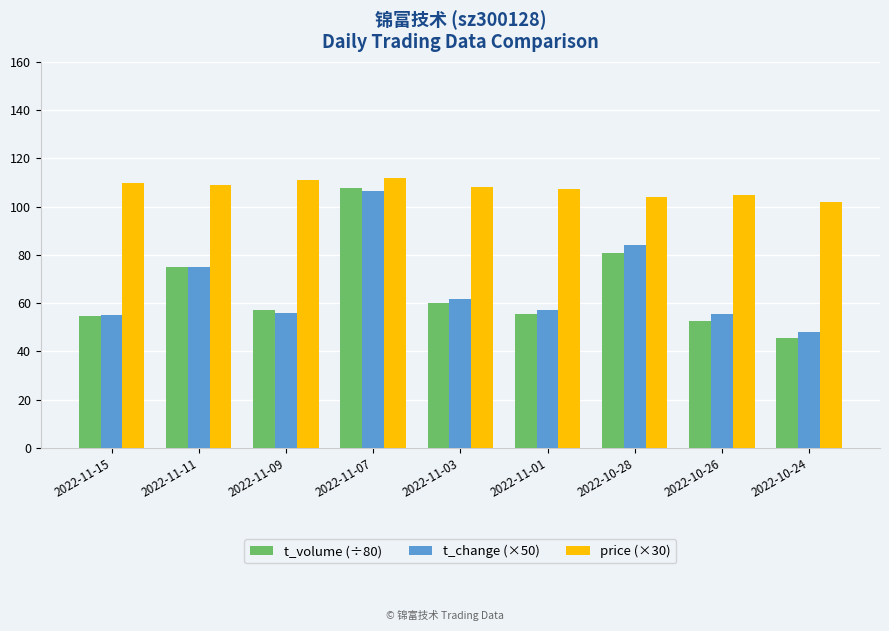

How many groups of bars are there?

9